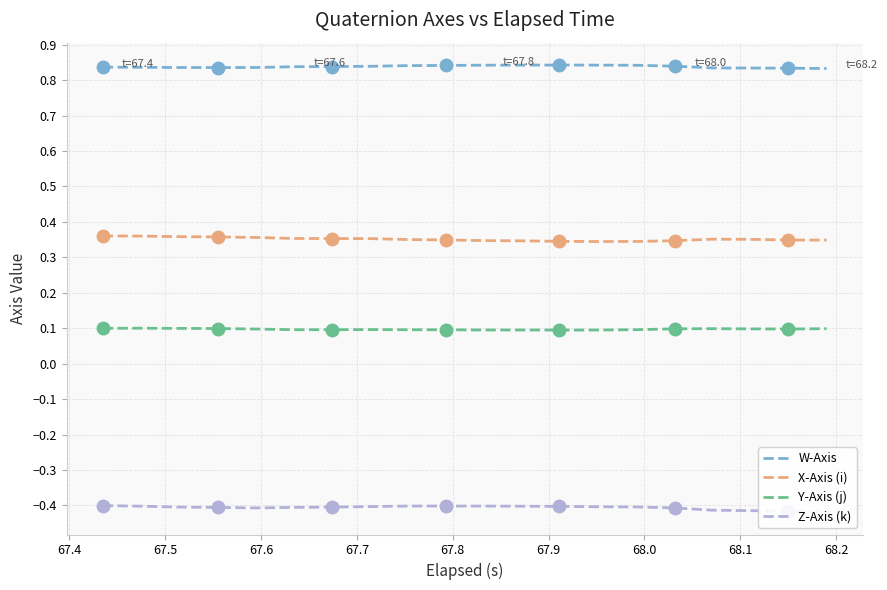

What are all the series names shown in the legend?

W-Axis, X-Axis (i), Y-Axis (j), Z-Axis (k)